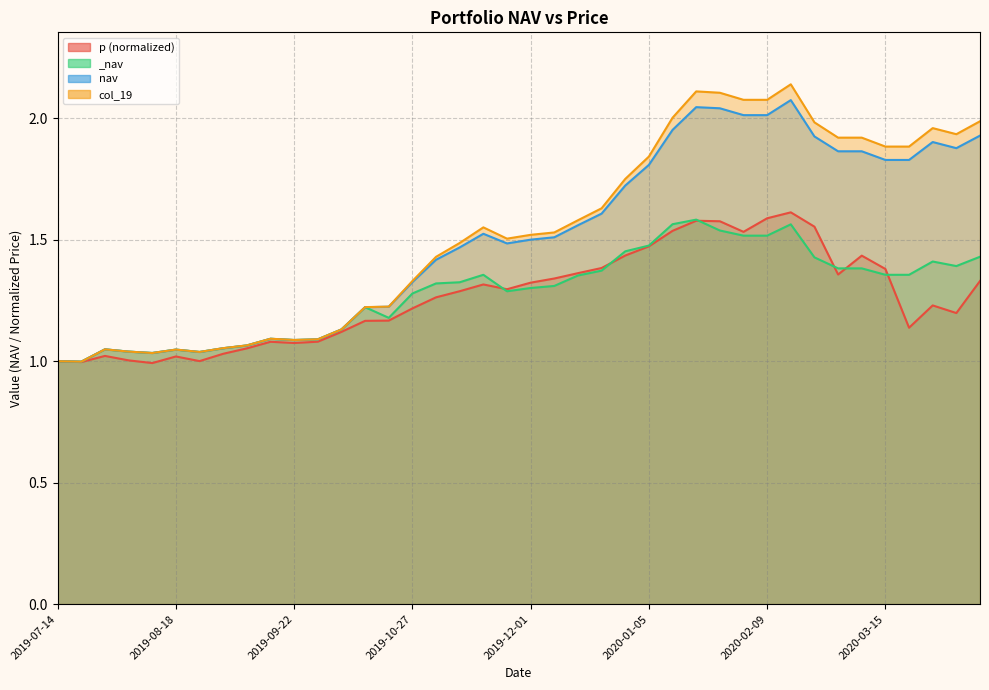

What is the smallest value displayed?

1.0